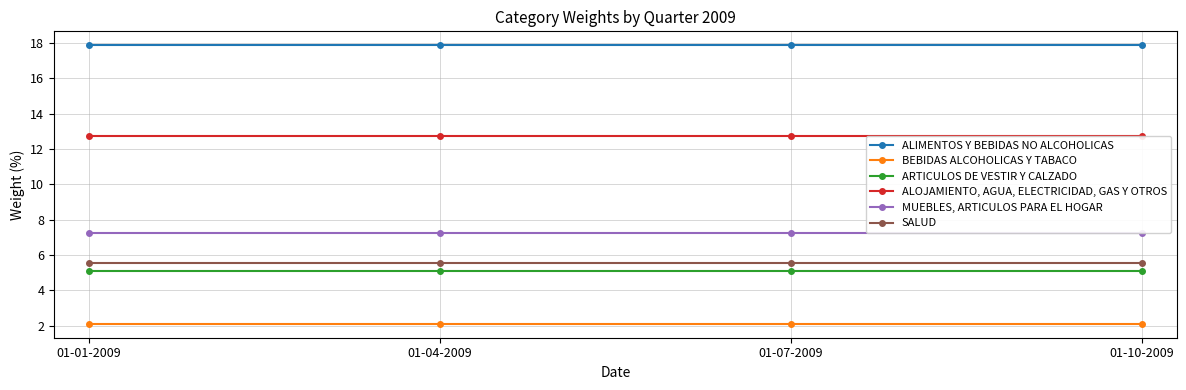

Reading right to left, list all the values displayed in this chart.

ALIMENTOS Y BEBIDAS NO ALCOHOLICAS: 01-10-2009=17.9	01-07-2009=17.9	01-04-2009=17.9	01-01-2009=17.9
BEBIDAS ALCOHOLICAS Y TABACO: 01-10-2009=2.1	01-07-2009=2.1	01-04-2009=2.1	01-01-2009=2.1
ARTICULOS DE VESTIR Y CALZADO: 01-10-2009=5.1	01-07-2009=5.1	01-04-2009=5.1	01-01-2009=5.1
ALOJAMIENTO, AGUA, ELECTRICIDAD, GAS Y OTROS: 01-10-2009=12.7	01-07-2009=12.7	01-04-2009=12.7	01-01-2009=12.7
MUEBLES, ARTICULOS PARA EL HOGAR: 01-10-2009=7.2	01-07-2009=7.2	01-04-2009=7.2	01-01-2009=7.2
SALUD: 01-10-2009=5.5	01-07-2009=5.5	01-04-2009=5.5	01-01-2009=5.5